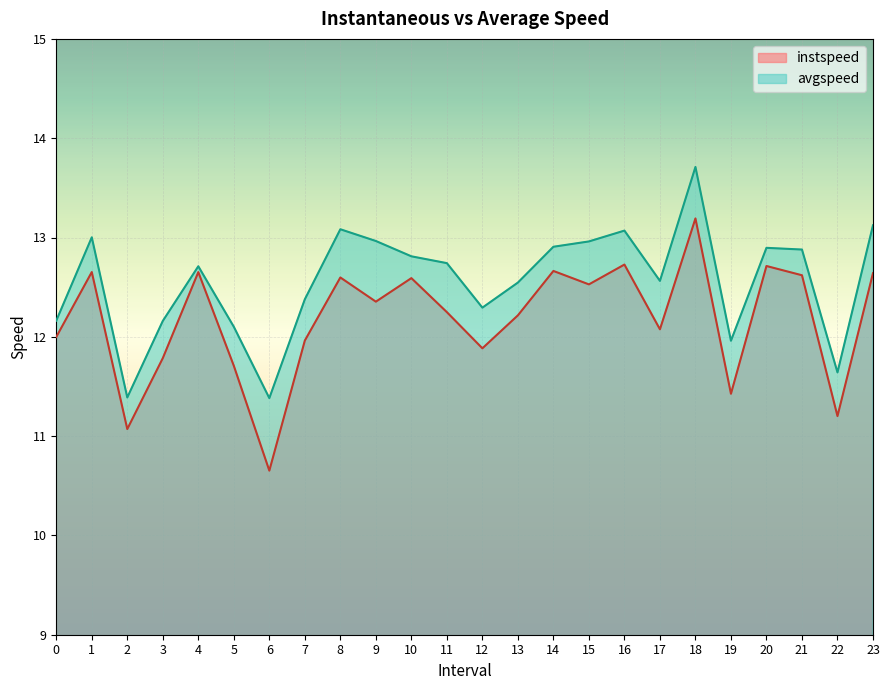

What is the difference between the maximum and minimum values in the instspeed series?

2.5